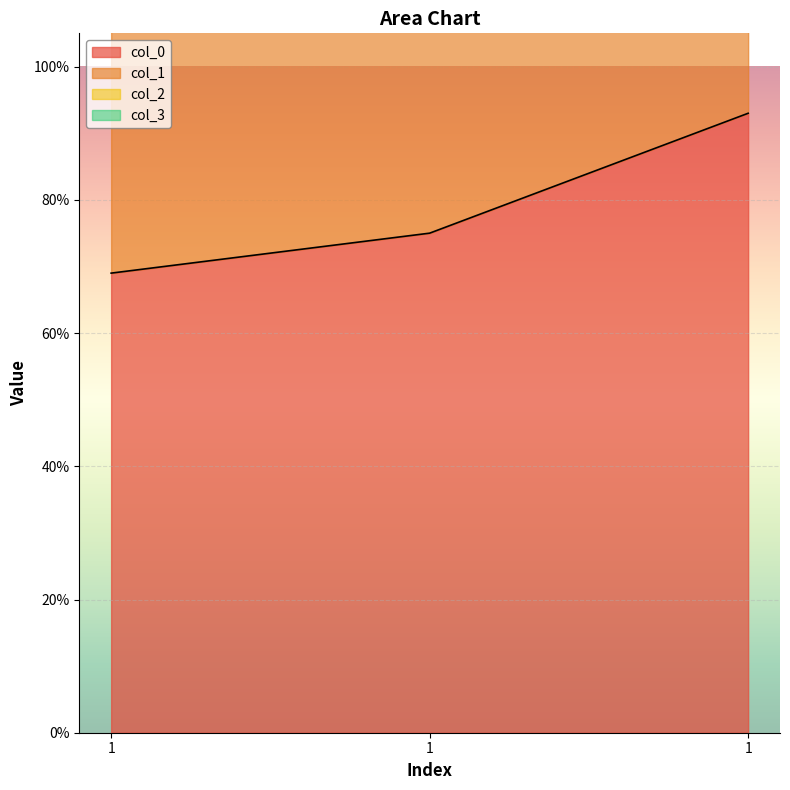

How many values in the col_1 series exceed 2?

2